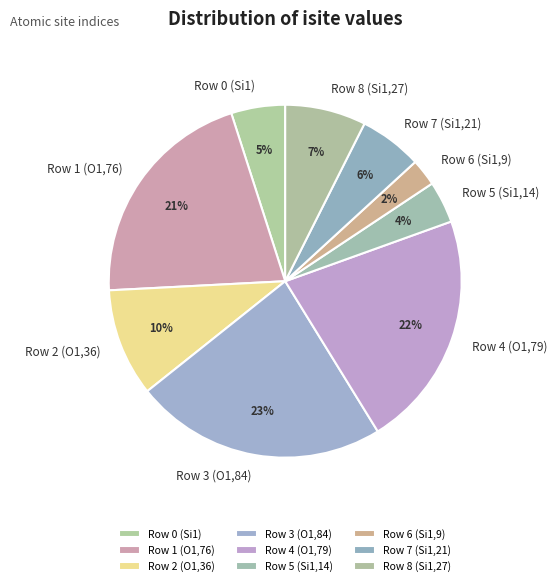

Which has a higher value, Row 6 (Si1,9) or Row 8 (Si1,27)?

Row 8 (Si1,27)